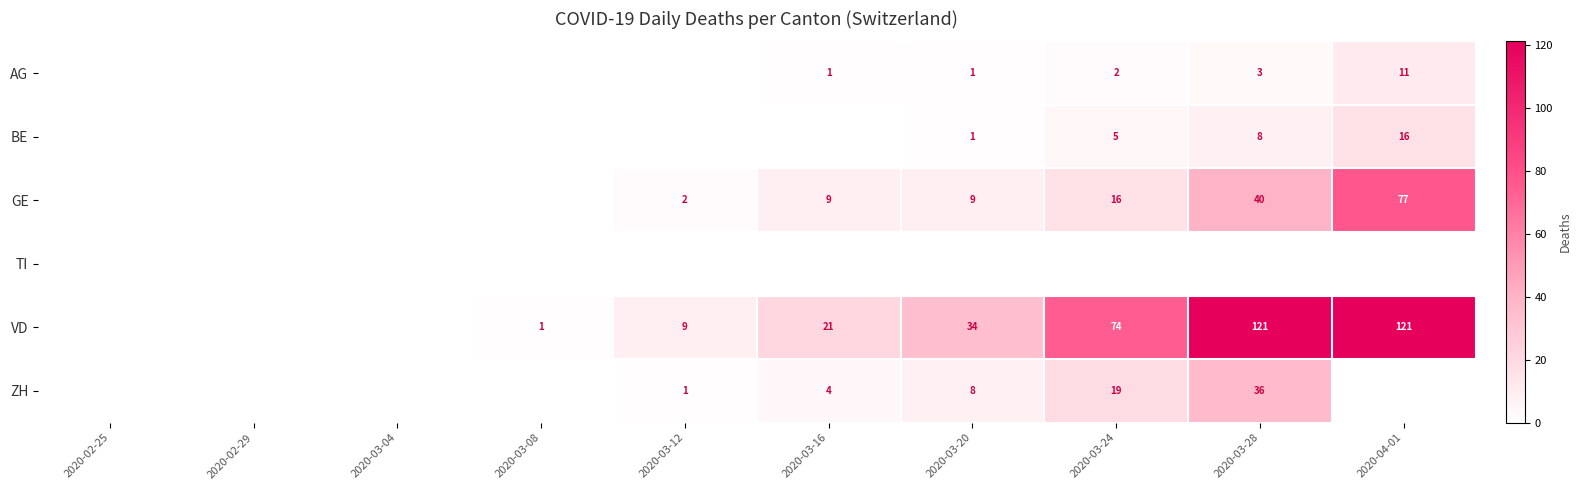

Is the value of AG at 2020-04-01 greater than the value of VD at 2020-03-24?

No